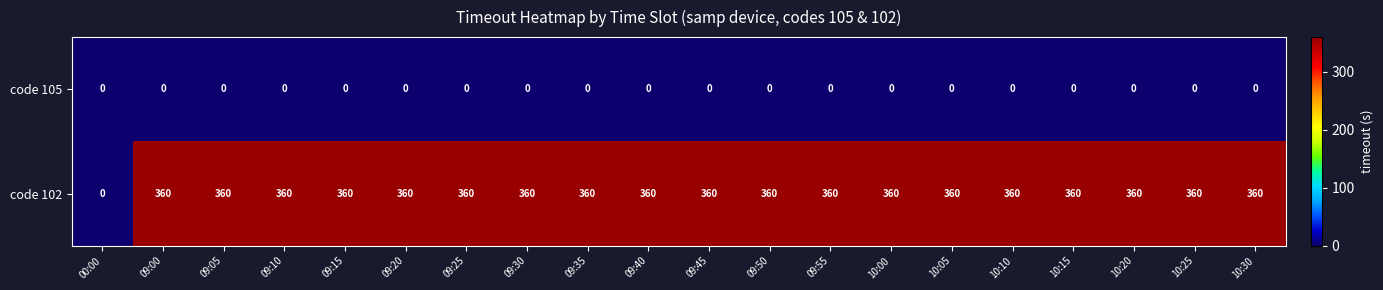

The value of code 105 at 09:30 is 0. True or false?

True